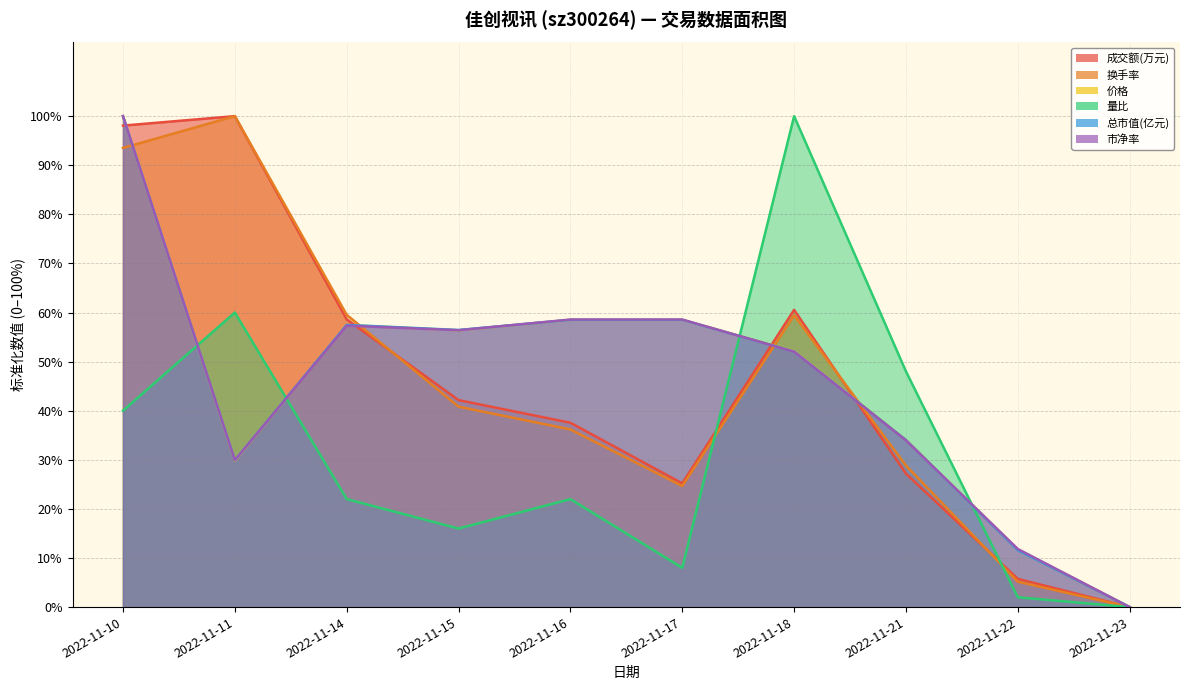

How many values in 价格 are above zero?

9